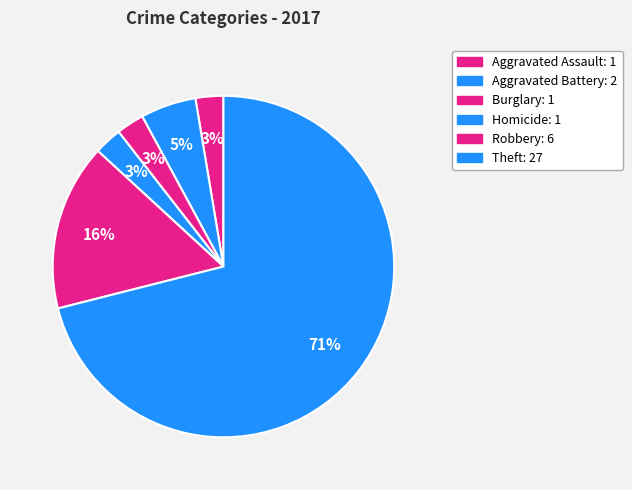

How many slices are in this pie chart?

6